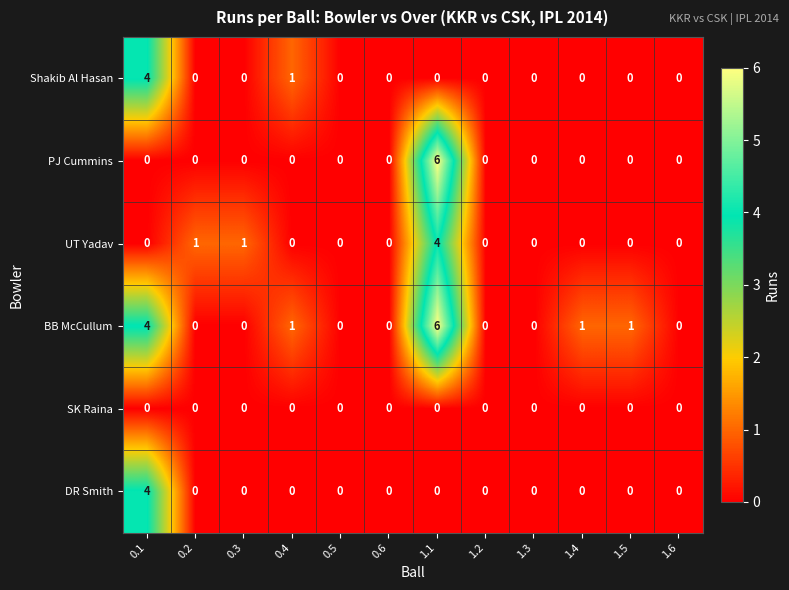

What is the difference between the maximum and minimum values in the Shakib Al Hasan series?

4